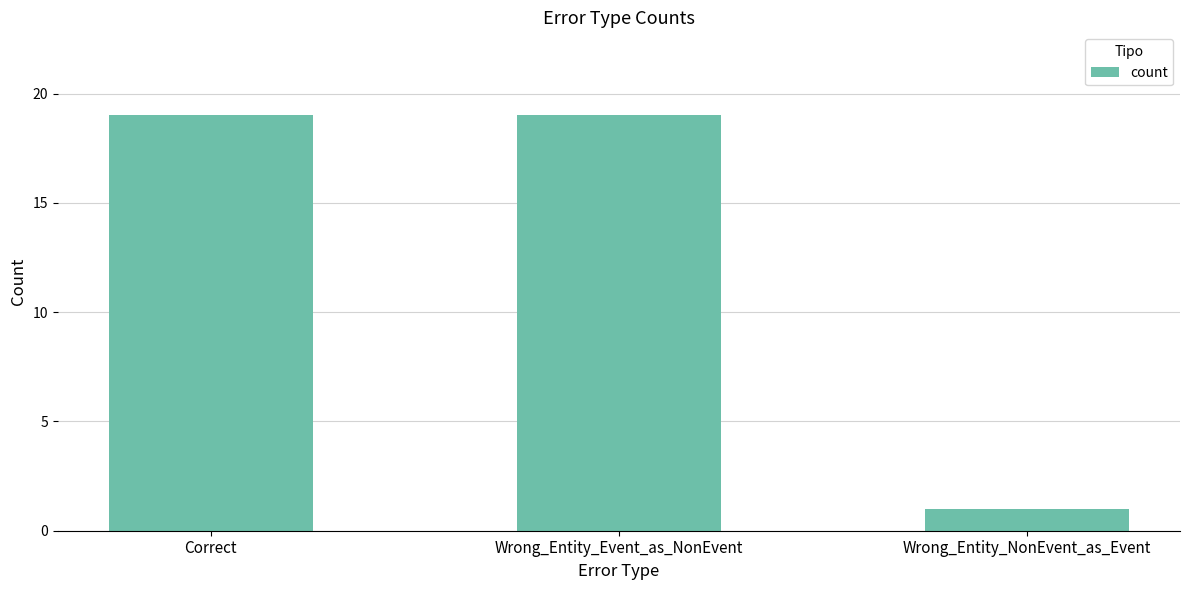

What is the approximate value at Correct?

19